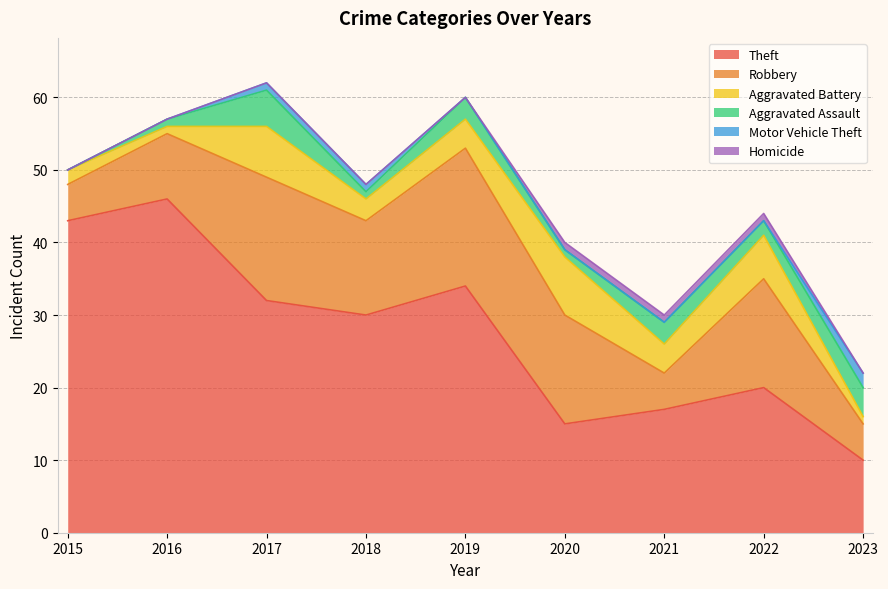

Which category has the lowest value across all series?

2015